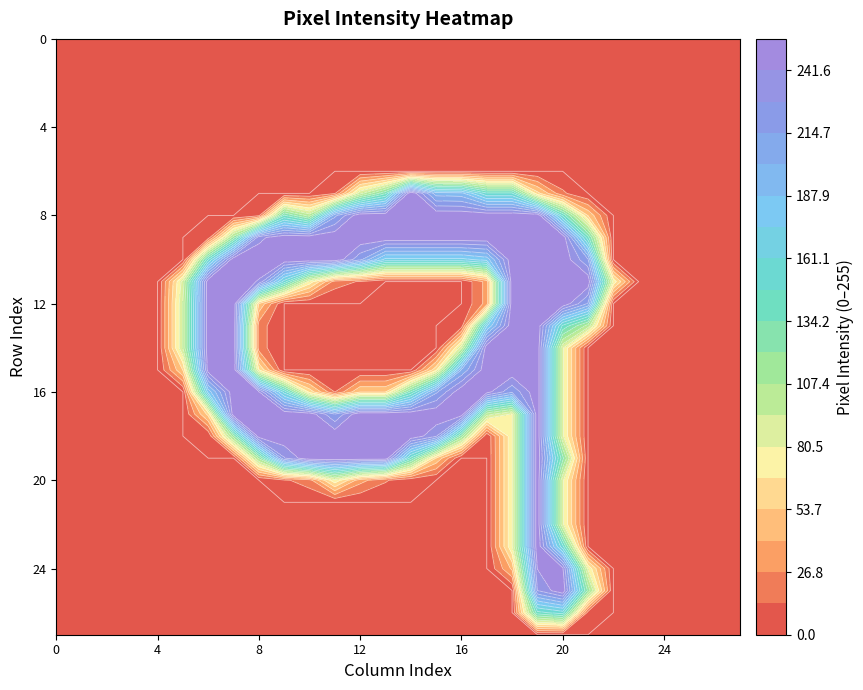

At which category is the sum across all series the highest?

19